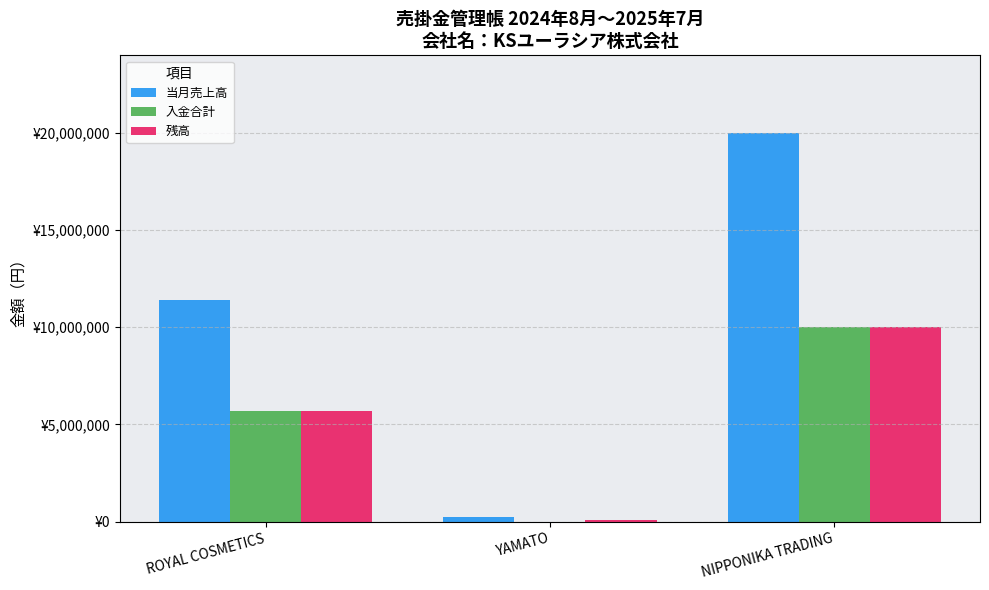

True or false: 当月売上高 has a value of 19974095 at NIPPONIKA TRADING.

True